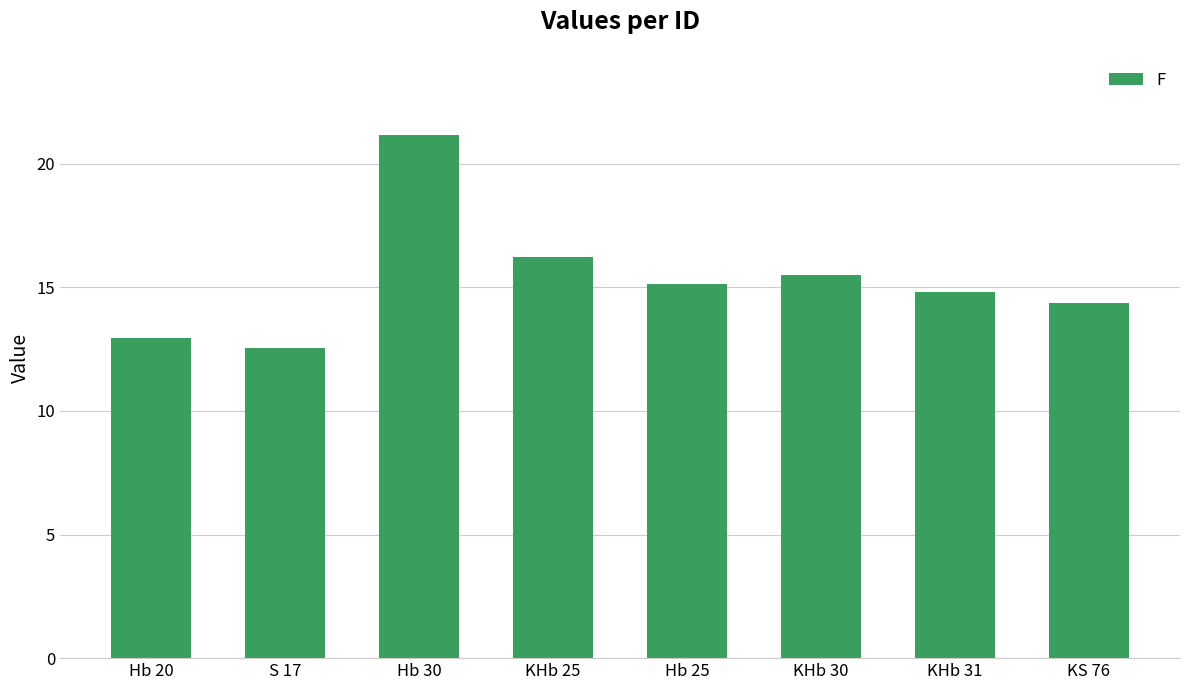

What is the ratio of the value at KS 76 to the value at Hb 20?

1.1